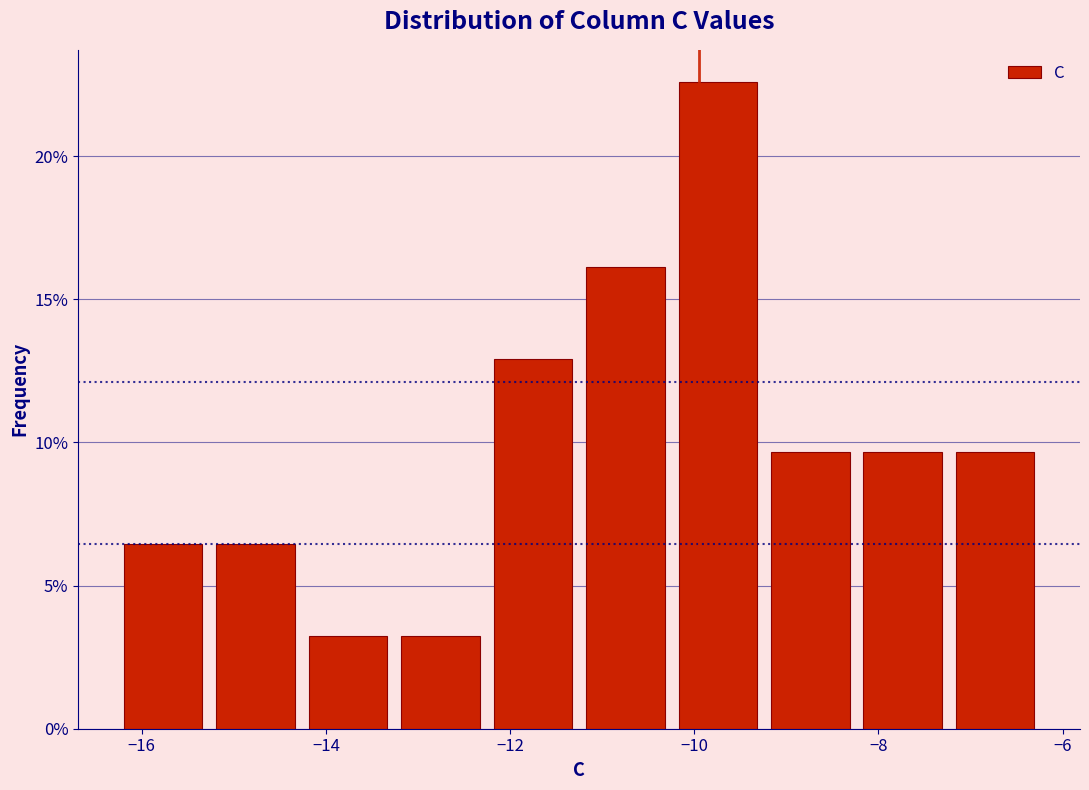

Reading left to right, list every bar in this chart as the range it spans on the x-axis followed by its height. Neither the bar edges nor the heights are printed on the chart, so give them approximately, as read against the axes.

-16.2 to -15.2: 6.5
-15.2 to -14.2: 6.5
-14.2 to -13.2: 3.0
-13.2 to -12.2: 3.0
-12.2 to -11.2: 13.0
-11.2 to -10.2: 16.0
-10.2 to -9.2: 22.5
-9.2 to -8.2: 9.5
-8.2 to -7.2: 9.5
-7.2 to -6.2: 9.5